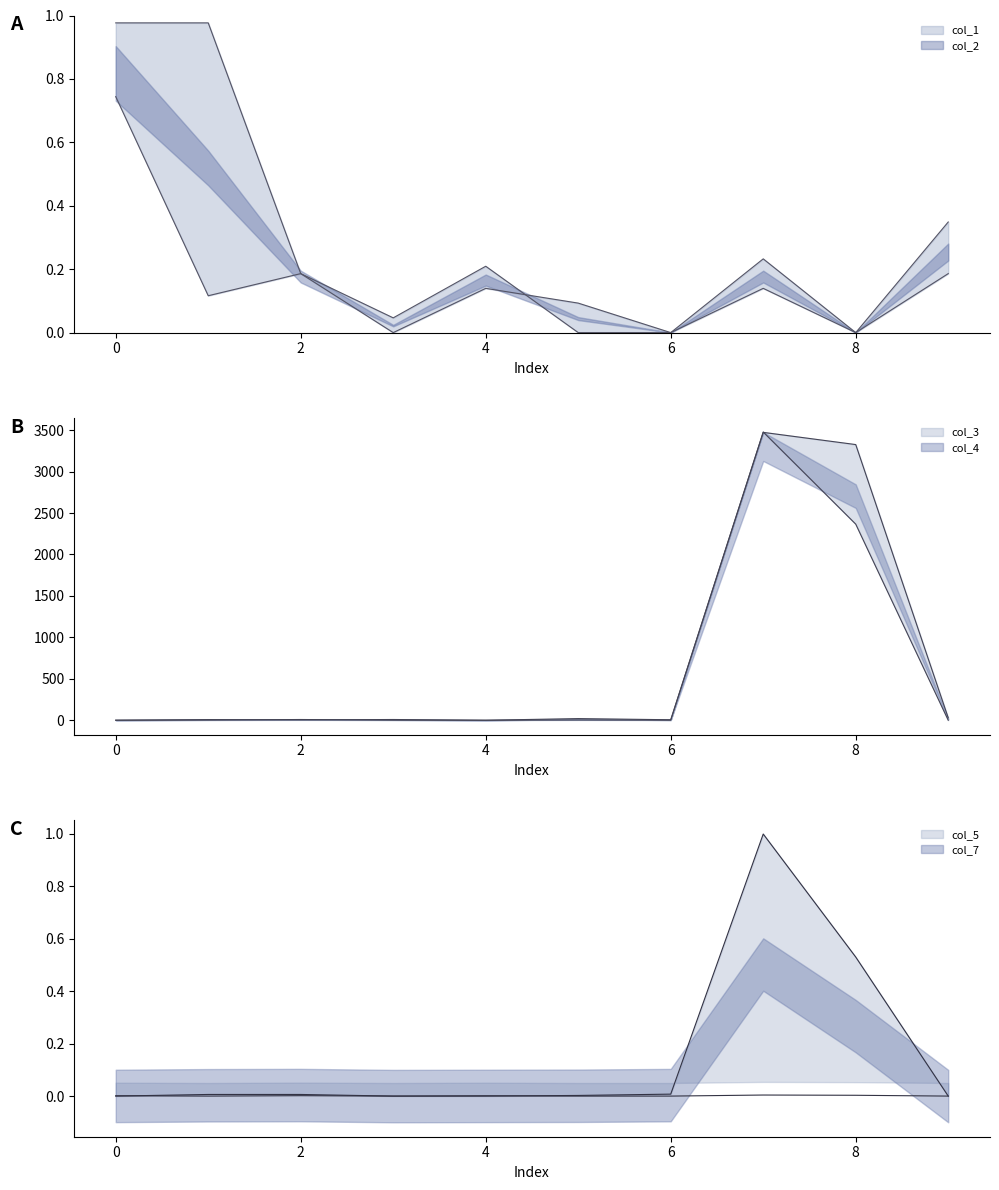

True or false: col_4 and col_5 cross at least once.

False